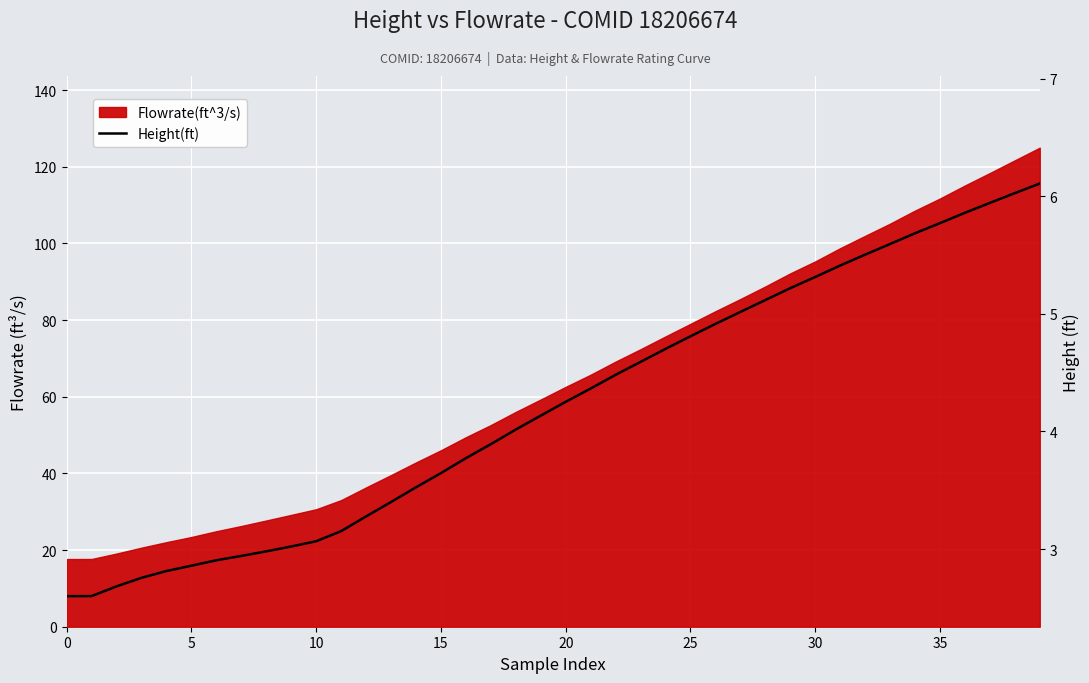

What is the label of the 26th point from the left?

25